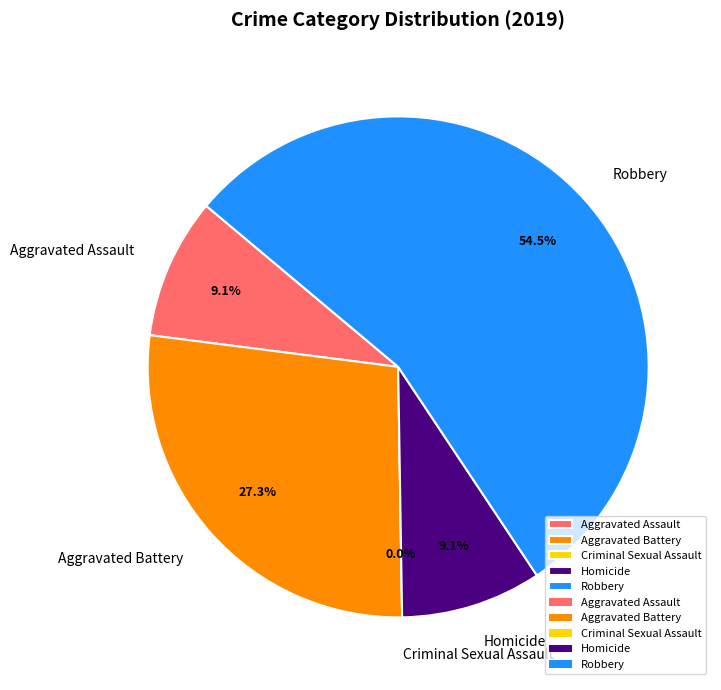

Which category has the biggest portion of the pie?

Robbery